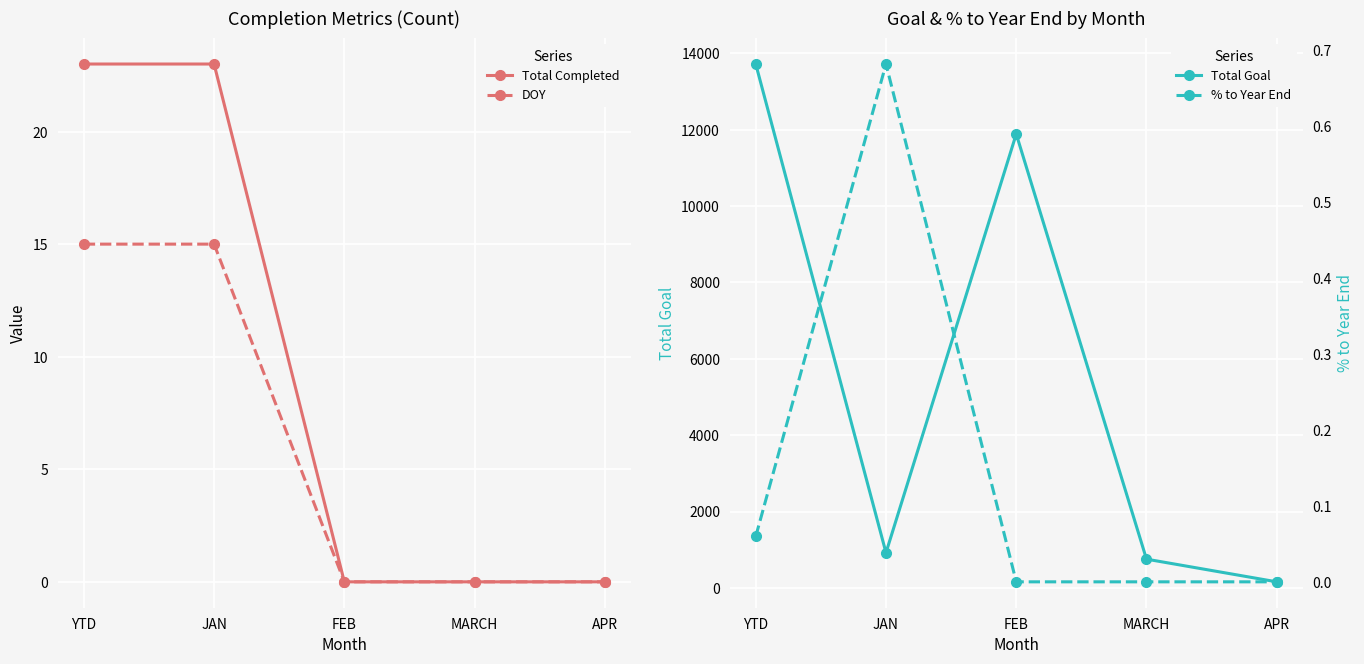

The DOY series shows 0.0 at FEB. True or false?

True